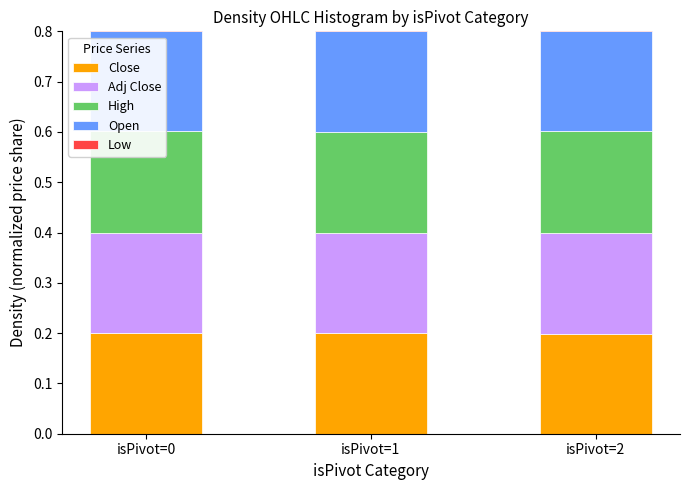

What are all the series names shown in the legend?

Close, Adj Close, High, Open, Low